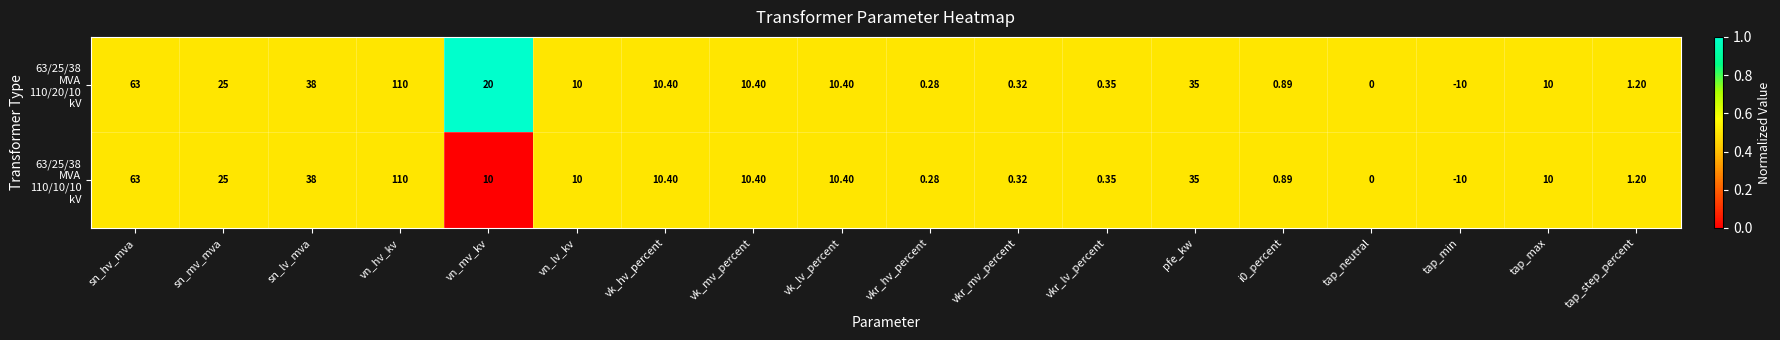

At which category is the sum across all series the highest?

vn_hv_kv